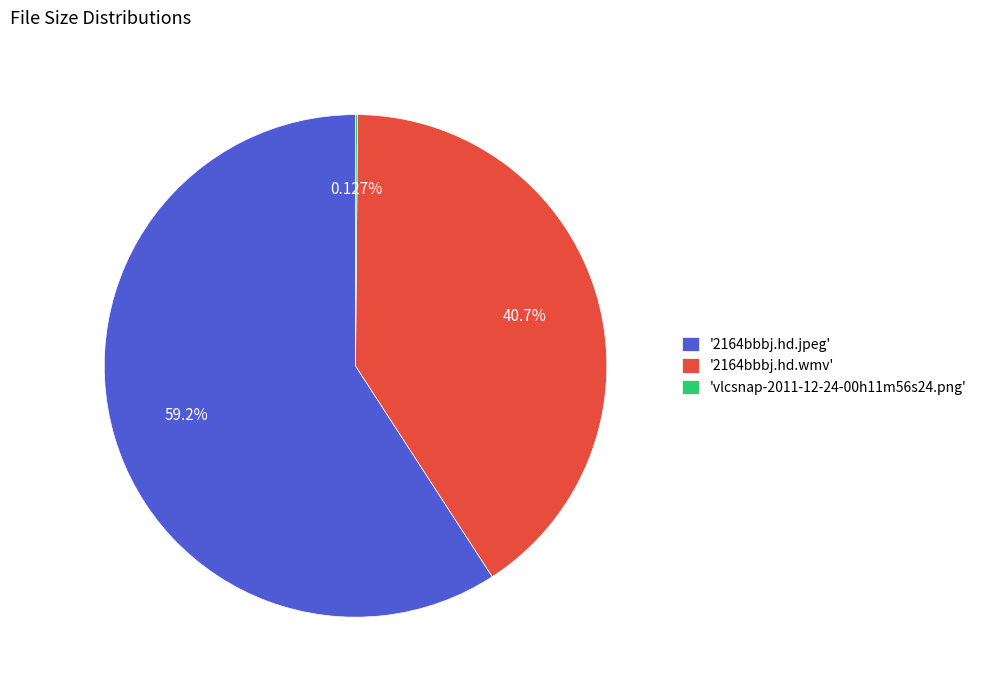

Which slice represents more than half of the pie?

'2164bbbj.hd.jpeg'